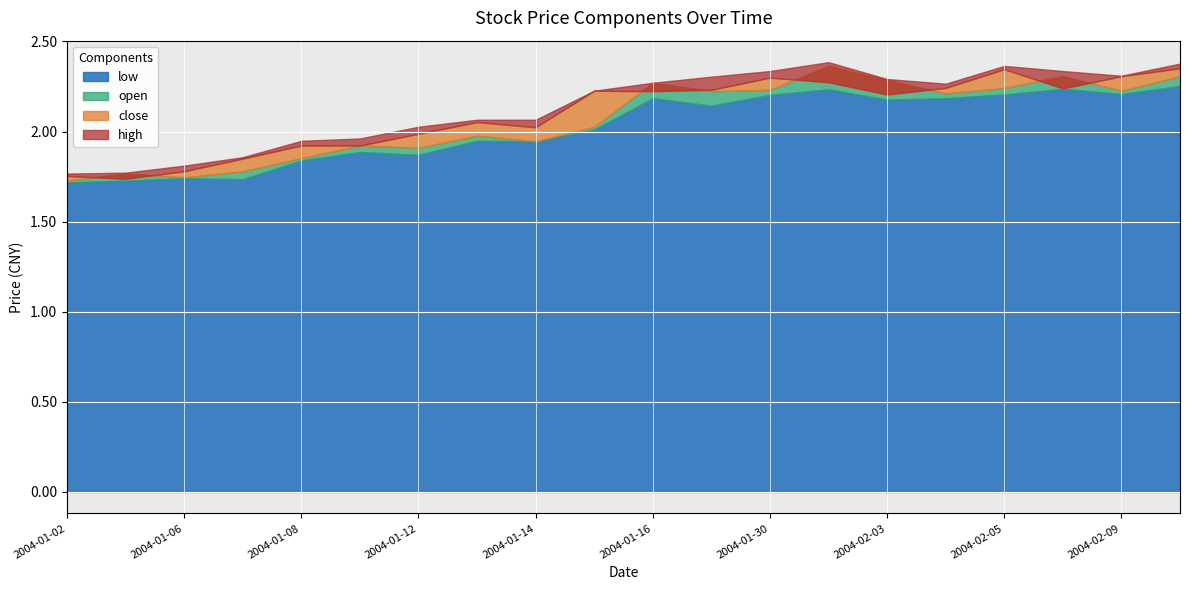

What is the lowest value of the low series?

1.7